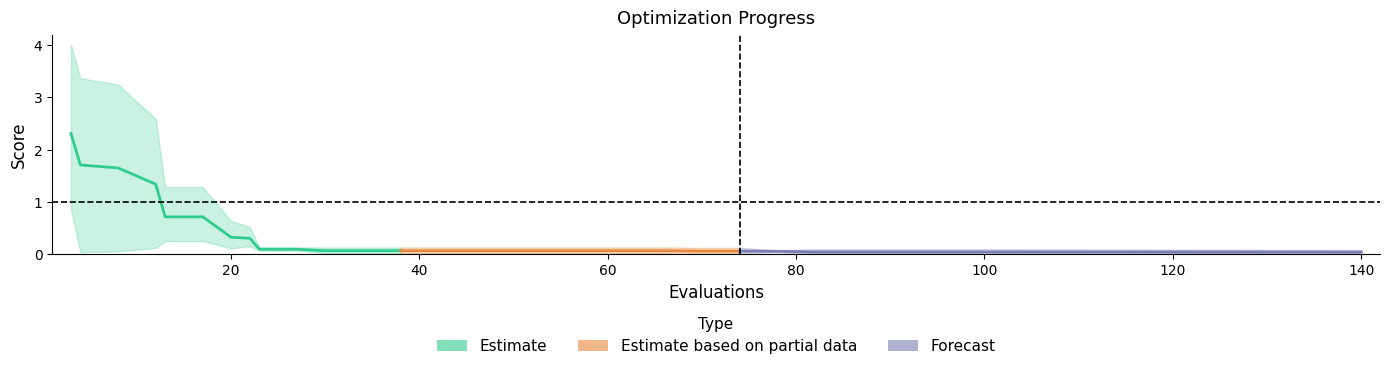

Which category has the lowest value in the best series?

140